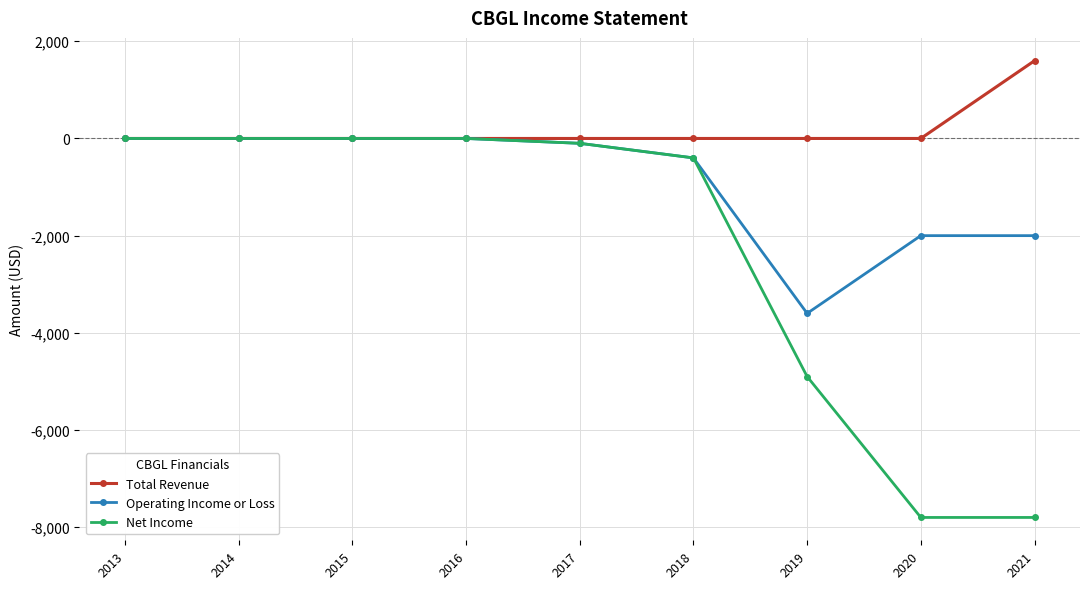

Is the value of Net Income at 2020 greater than the value of Total Revenue at 2014?

No